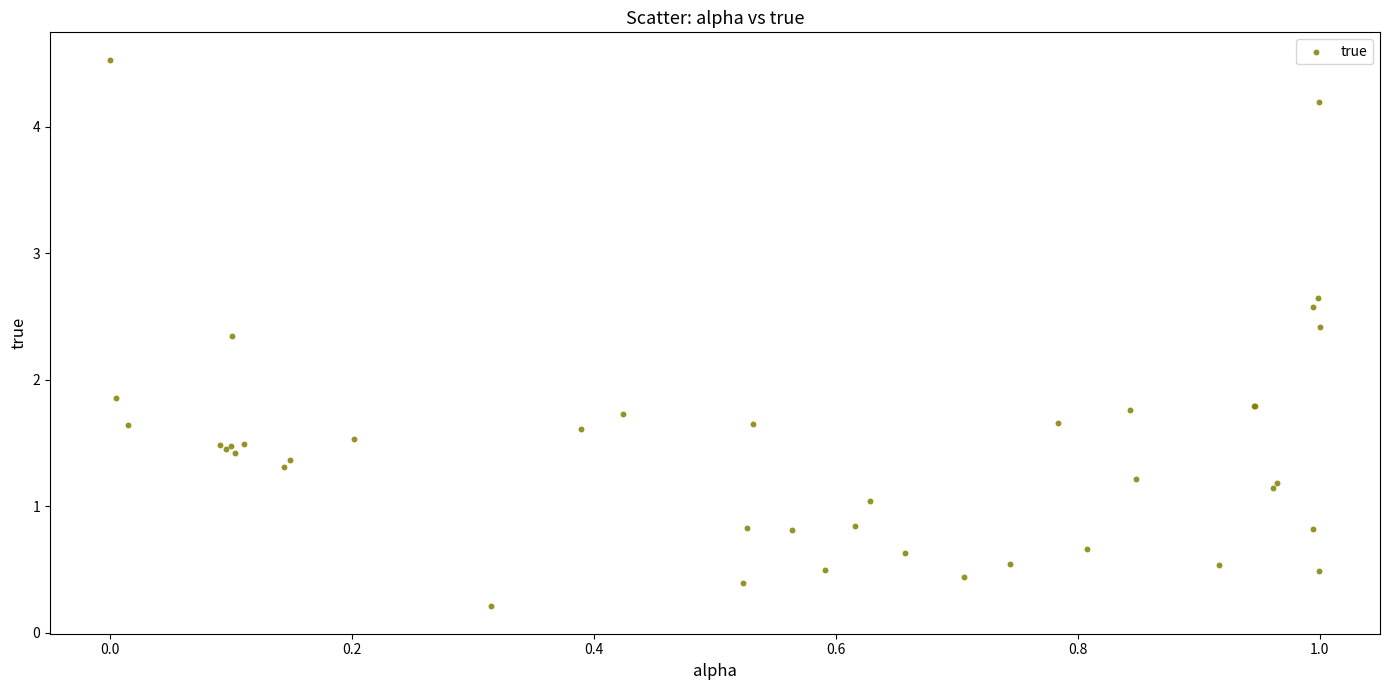

What Y value in the scatter plot is closest to 2?

1.9